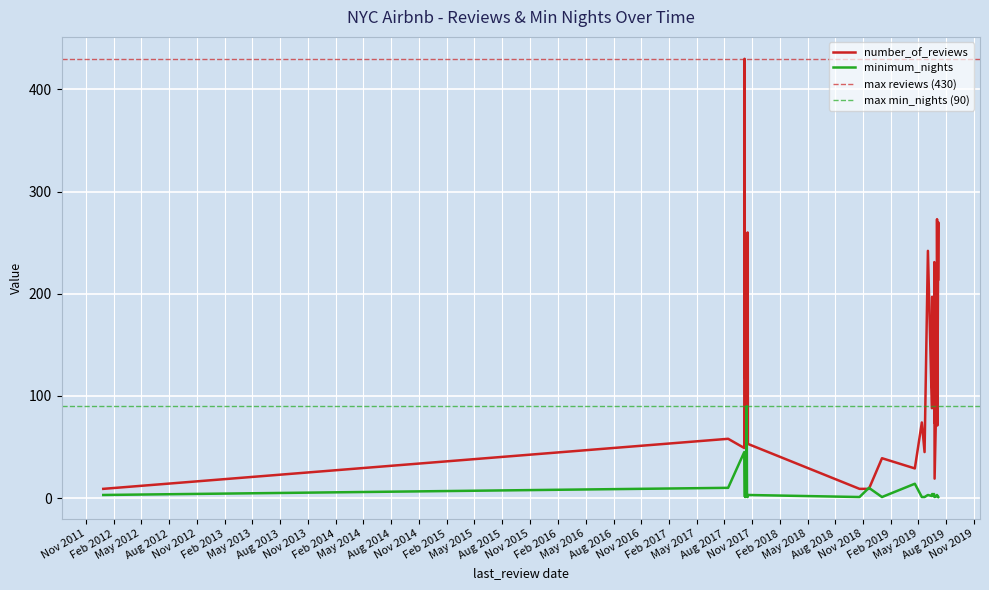

How many values in the number_of_reviews series are below 88?

20